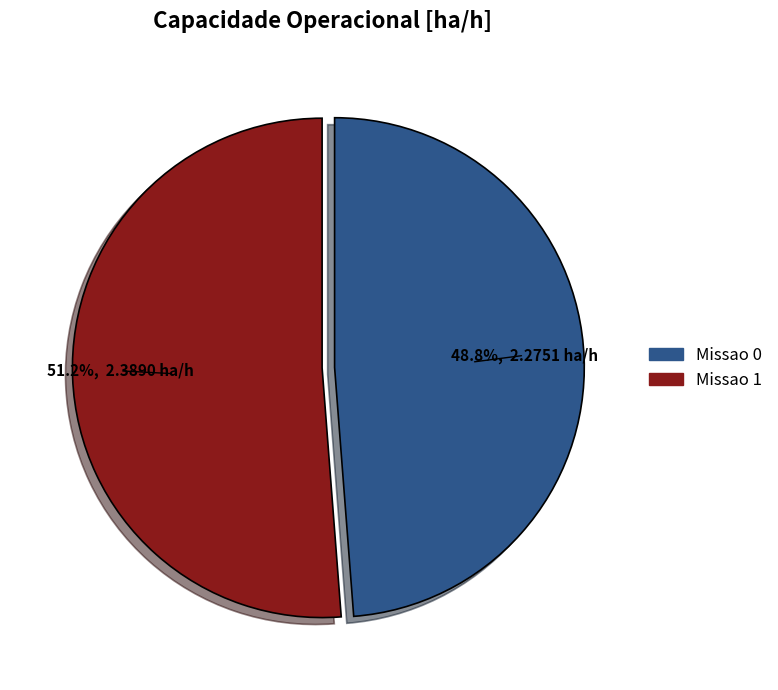

The Missao 1 slice represents 58% of the pie. True or false?

False